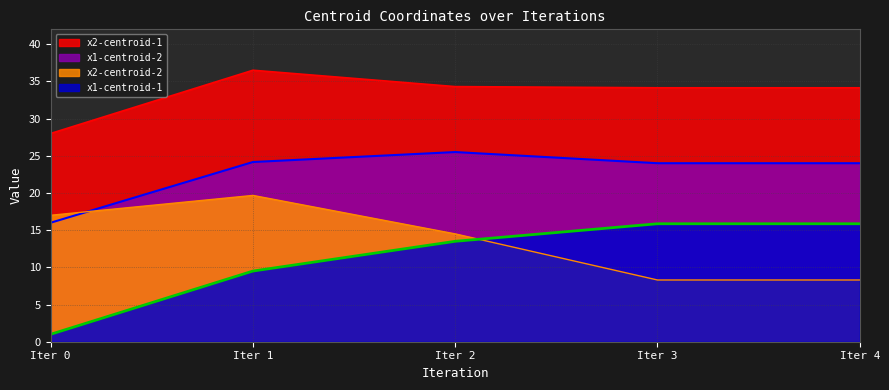

Reading left to right, what are all the values shown in this chart?

x1-centroid-1: 1.0	9.5	13.5	15.9	15.9
x2-centroid-1: 28.0	36.5	34.3	34.1	34.1
x1-centroid-2: 16.0	24.2	25.5	24.0	24.0
x2-centroid-2: 17.0	19.7	14.5	8.3	8.3